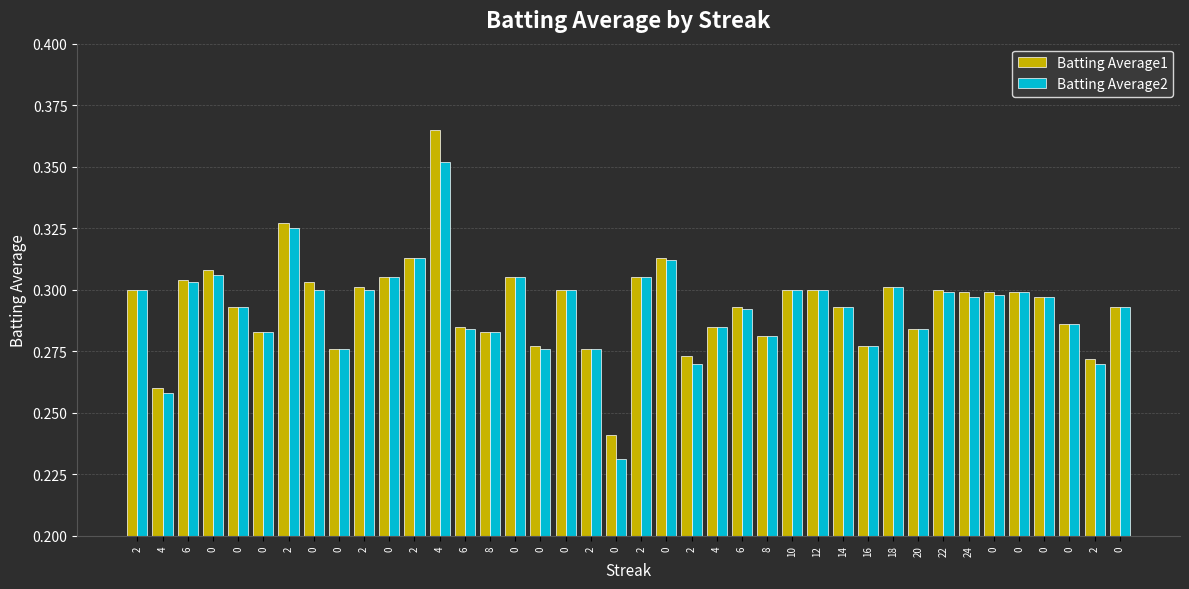

How many distinct data groups are displayed?

2